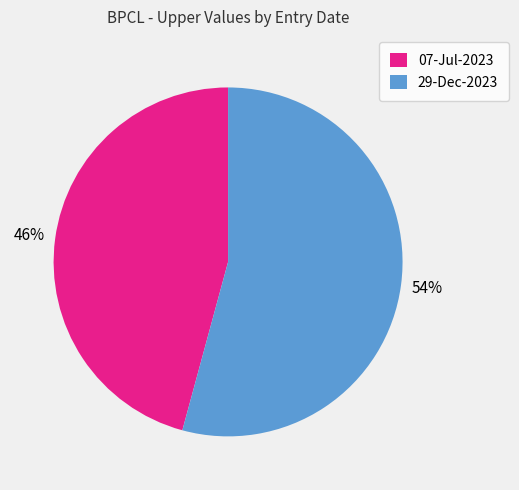

Is it true that 07-Jul-2023 is 40% of the pie?

False